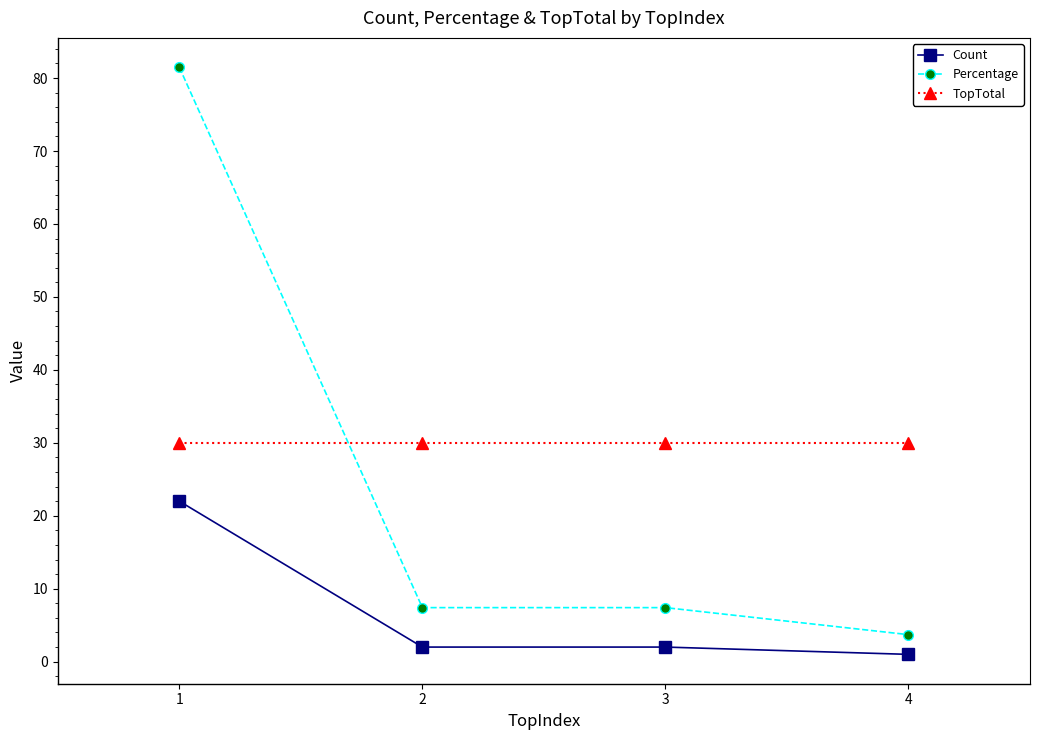

The Count series shows 1.0 at 4. True or false?

True